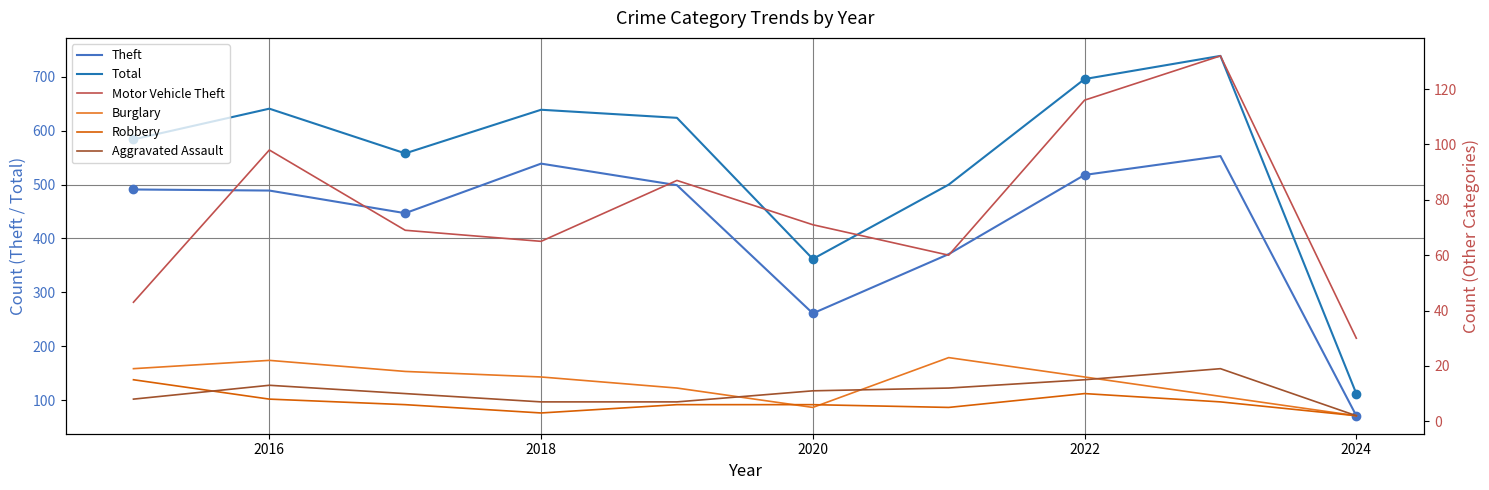

What is the highest value of the Total series?

739